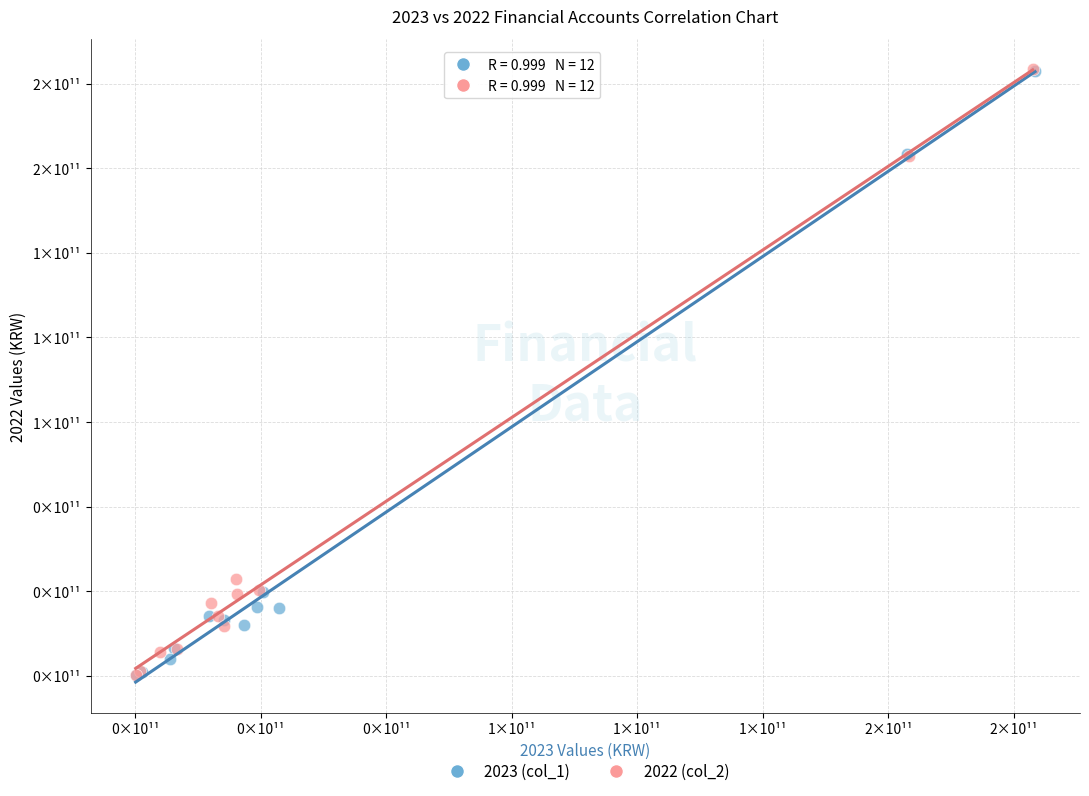

What are all the series names shown in the legend?

2023 (col_1), 2022 (col_2)